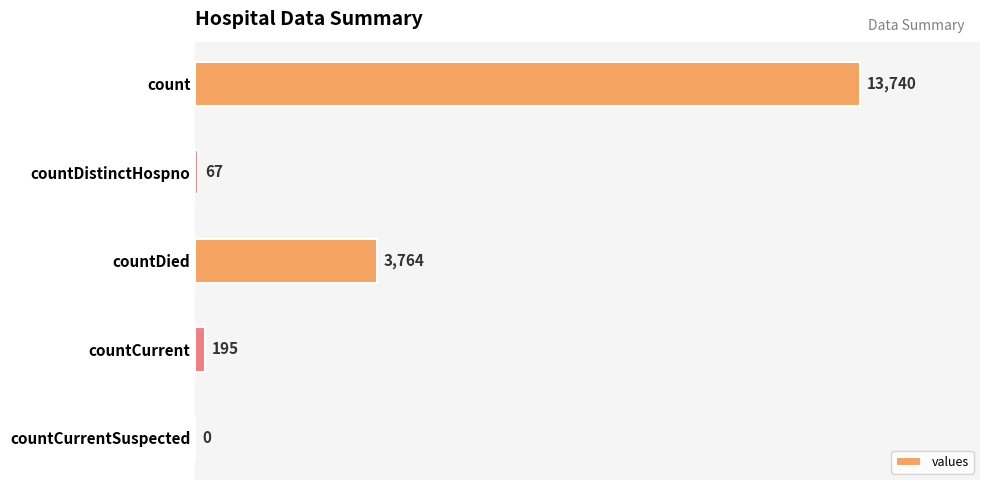

Between countDistinctHospno and countDied, which is larger?

countDied